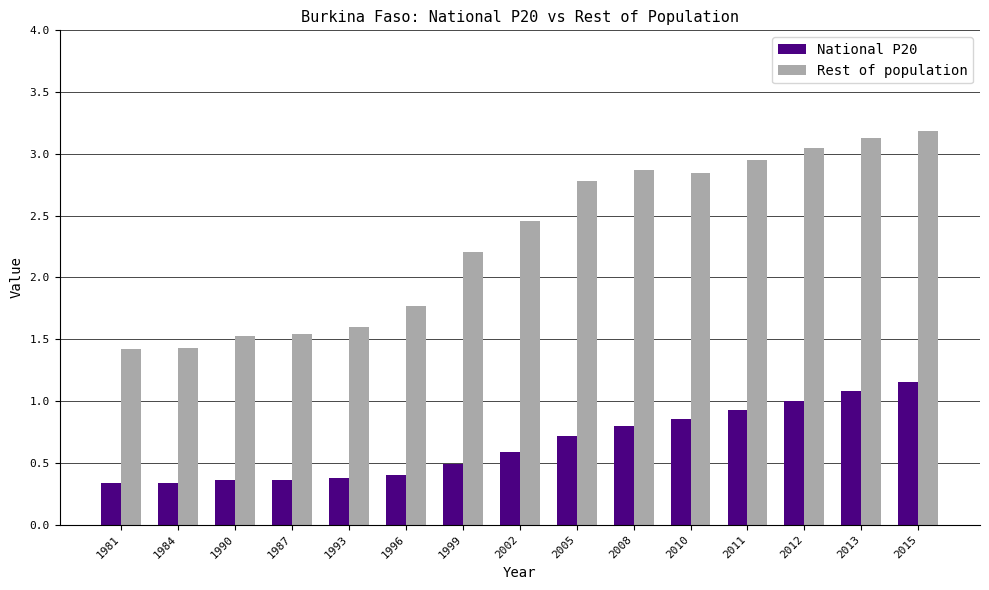

Rank the series at 1987 from lowest to highest value.

National P20, Rest of population